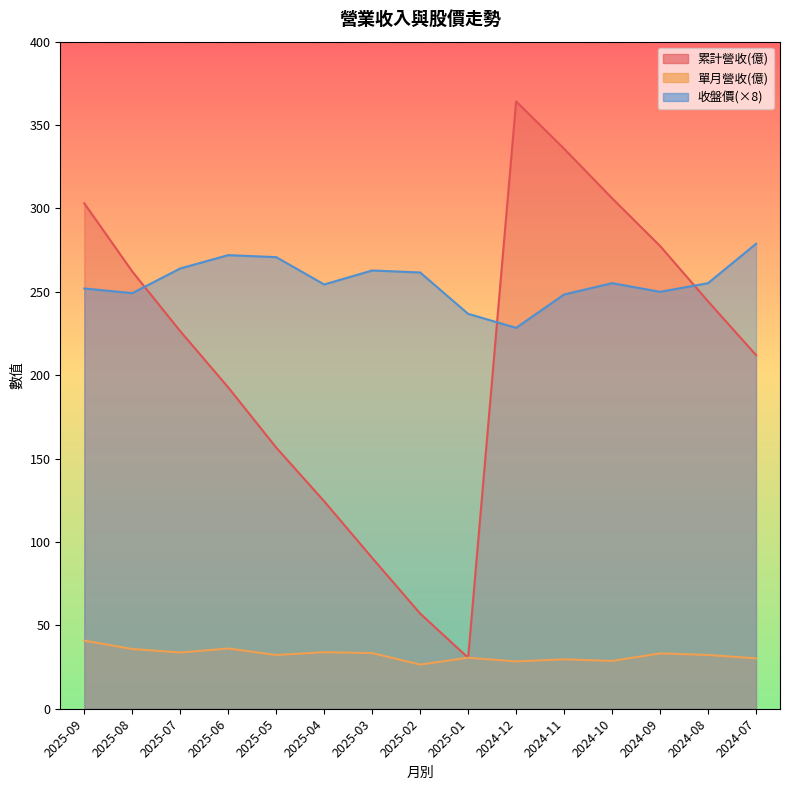

Which series changed the most between 2025-09 and 2025-07?

累計營收(億)